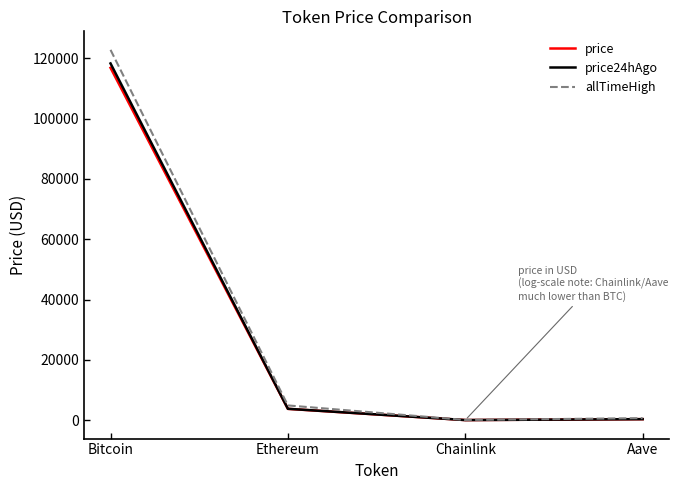

What is the lowest value of the price24hAgo series?

19.5